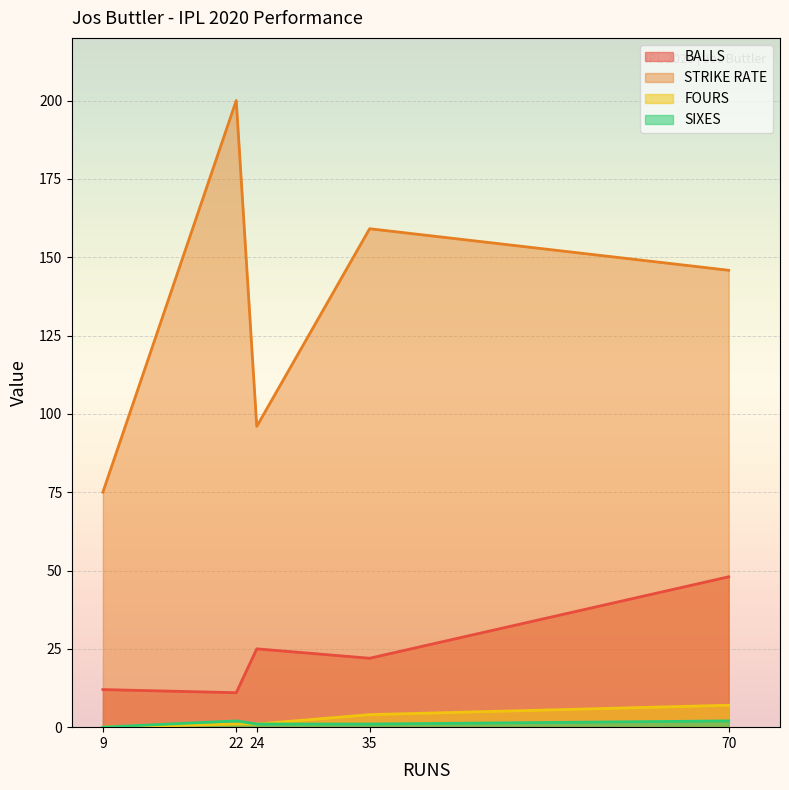

What is the average value of the FOURS series?

2.6